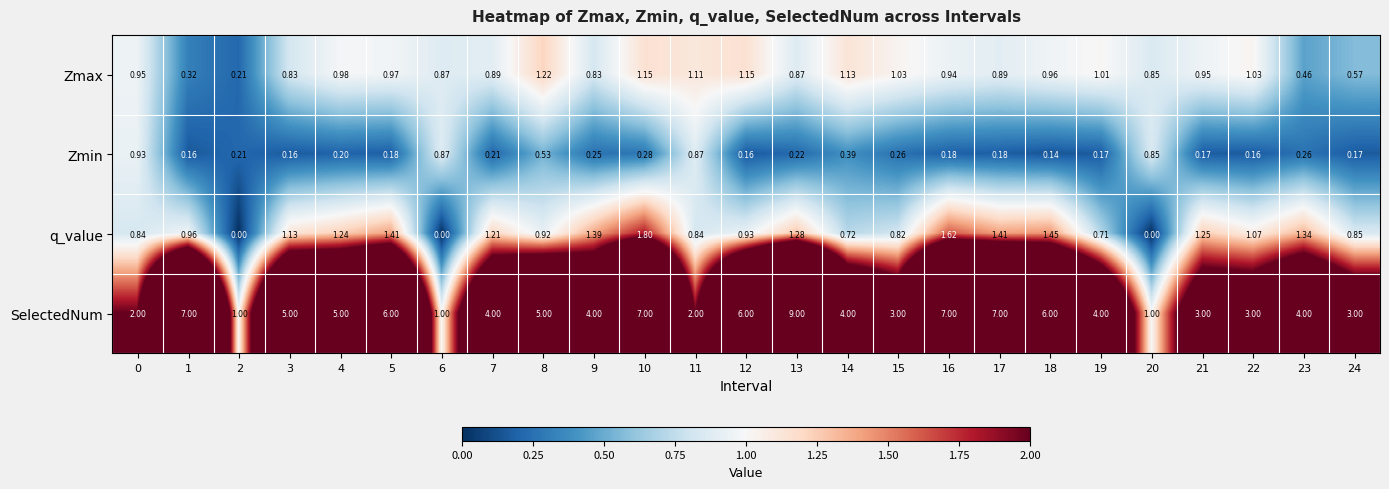

Which series changed the most between 7 and 18?

SelectedNum